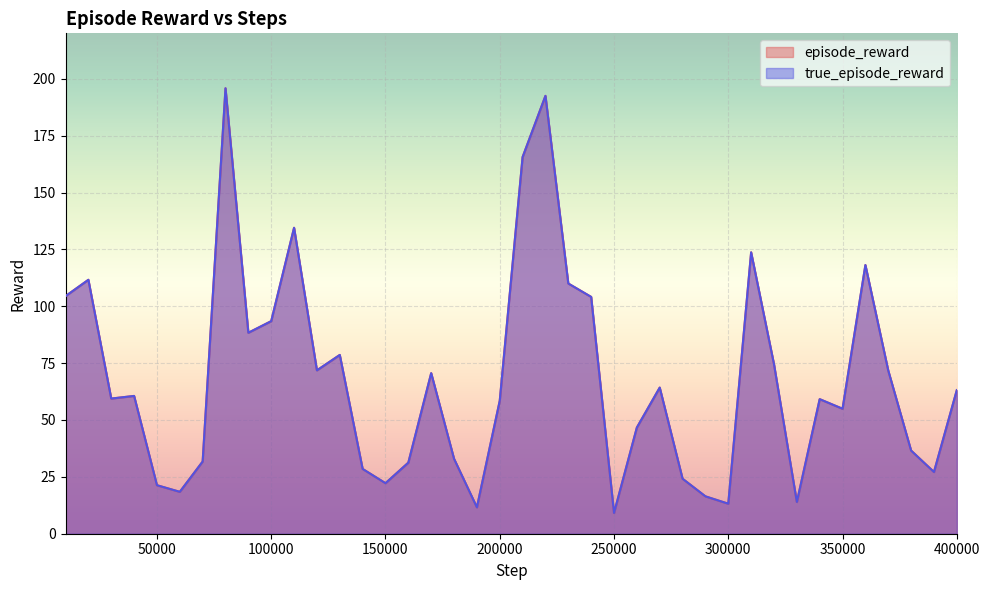

Does the chart display data point markers on the line(s)?

No